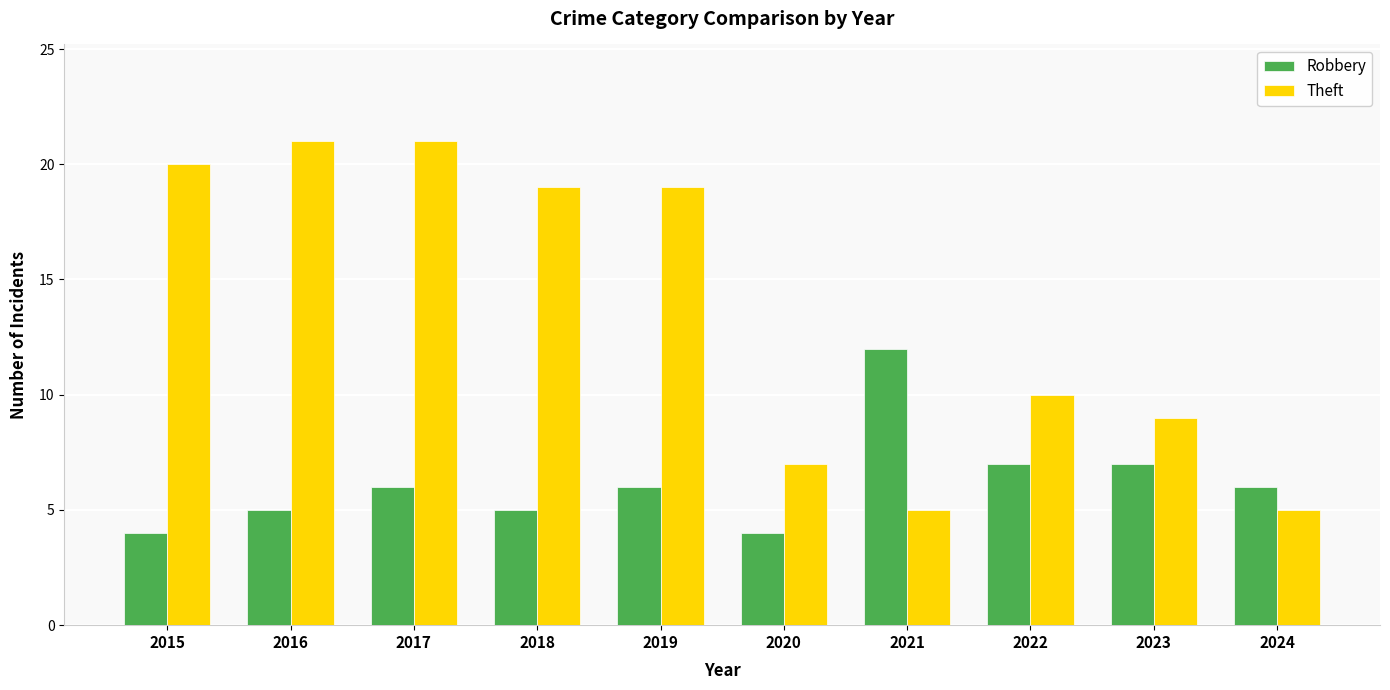

What is the difference between the second highest and second lowest values in the Robbery series?

3